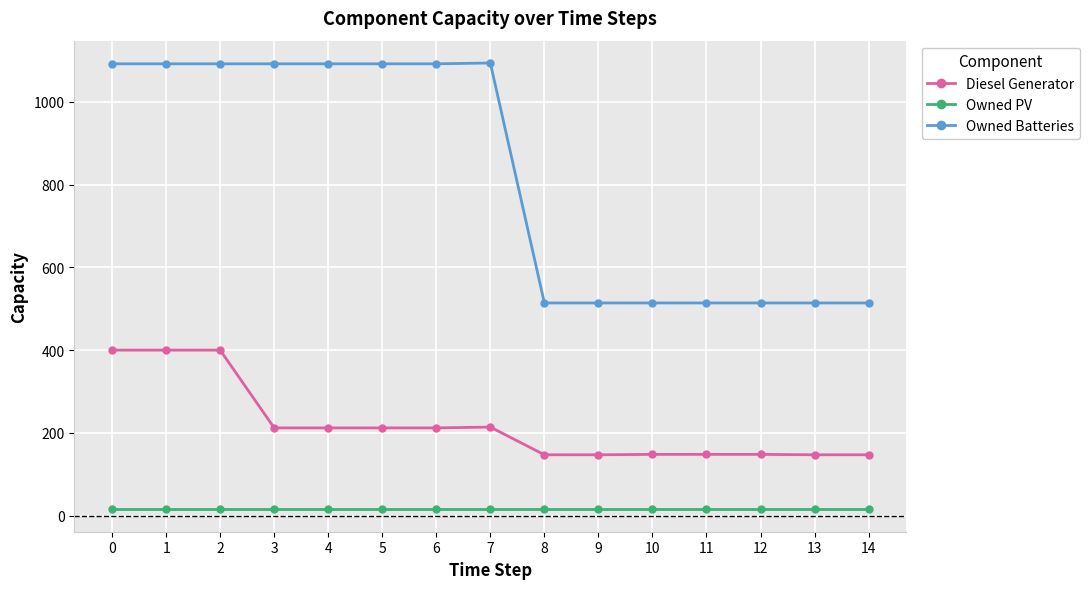

Is the value of Owned PV at 9 greater than the value of Diesel Generator at 7?

No